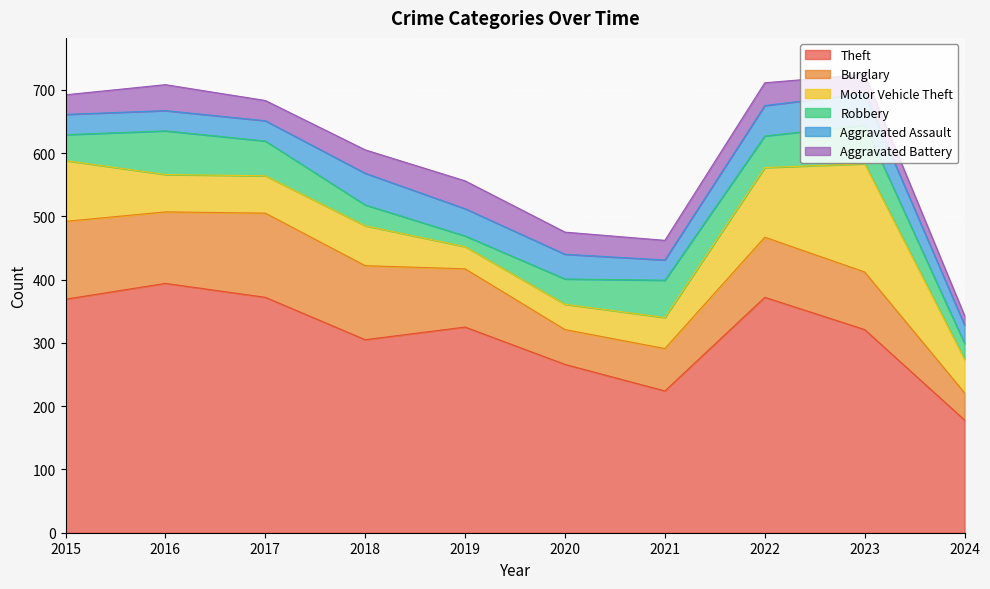

At which category is the sum across all series the highest?

2023